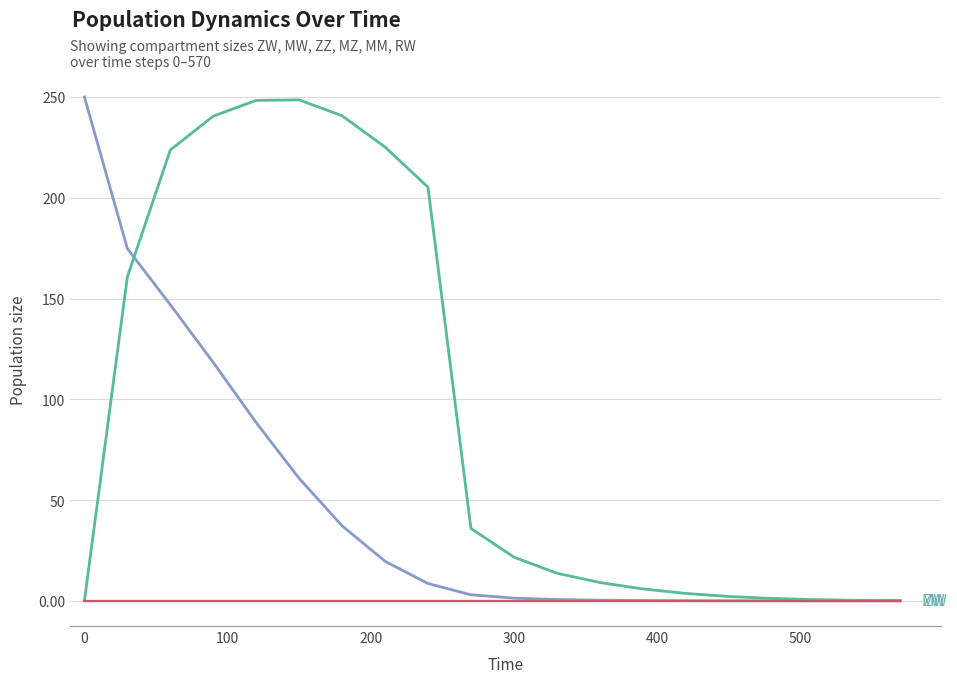

Does the chart display data point markers on the line(s)?

No